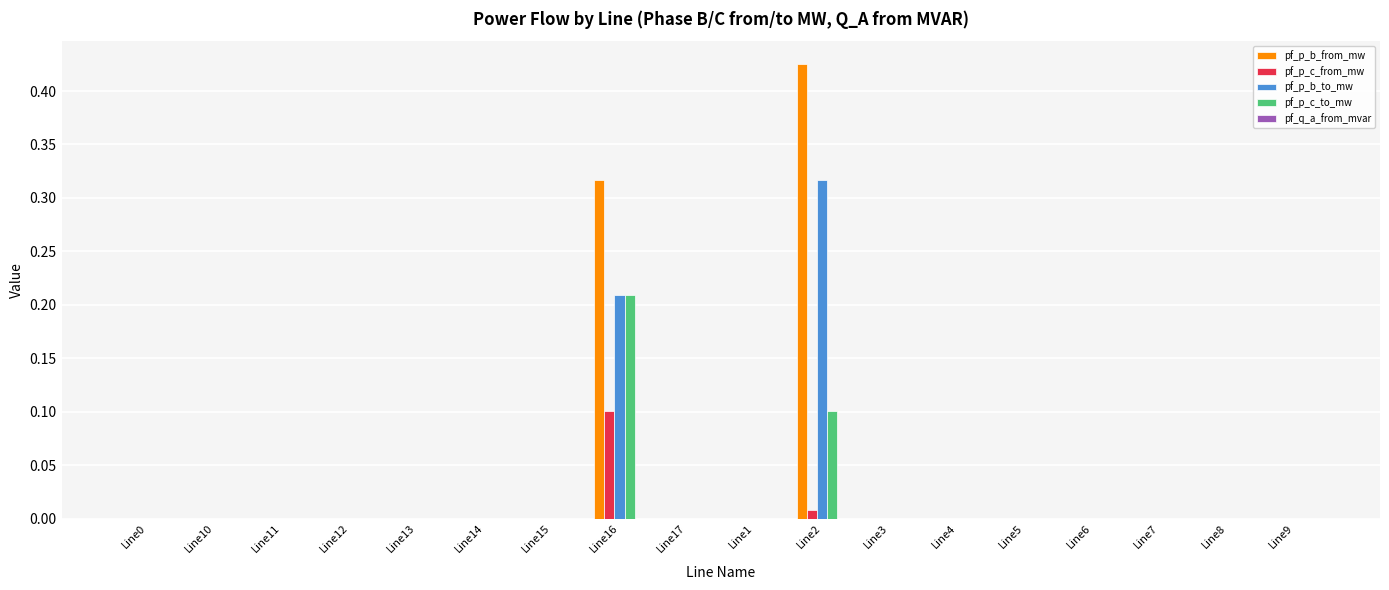

Which category has the highest value in the pf_p_b_to_mw series?

Line2